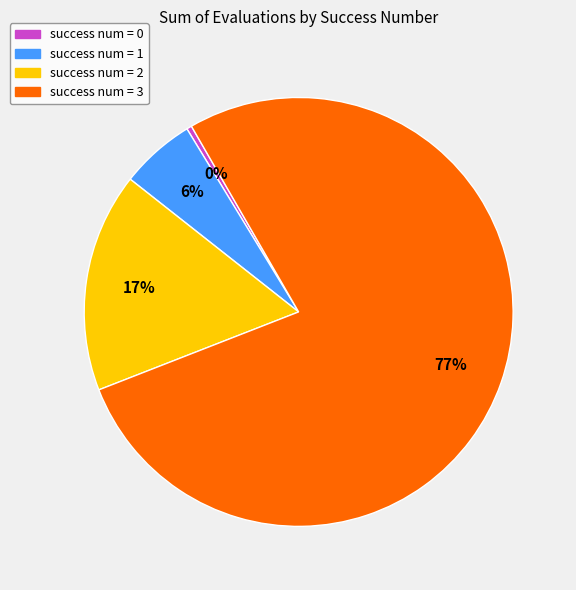

Is the sum of success num = 3 and success num = 0 greater than half?

Yes